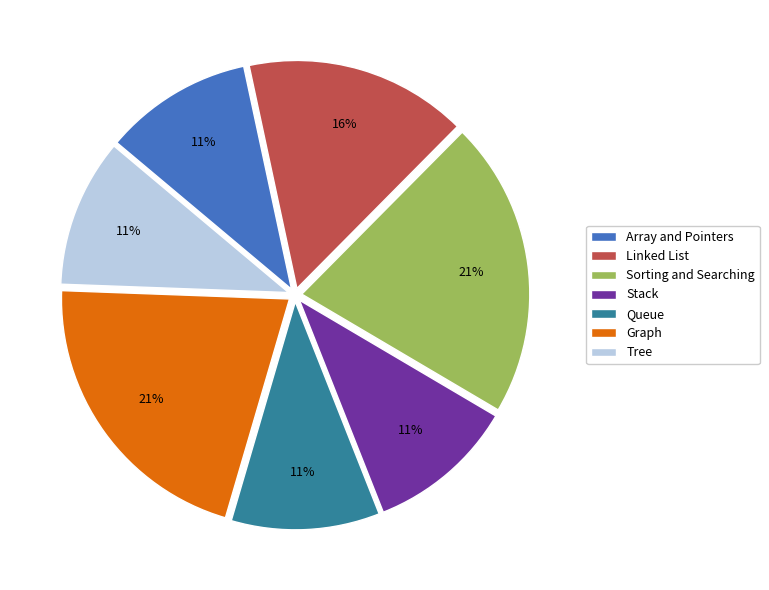

What percentage is the Linked List slice, to the nearest percent?

16%